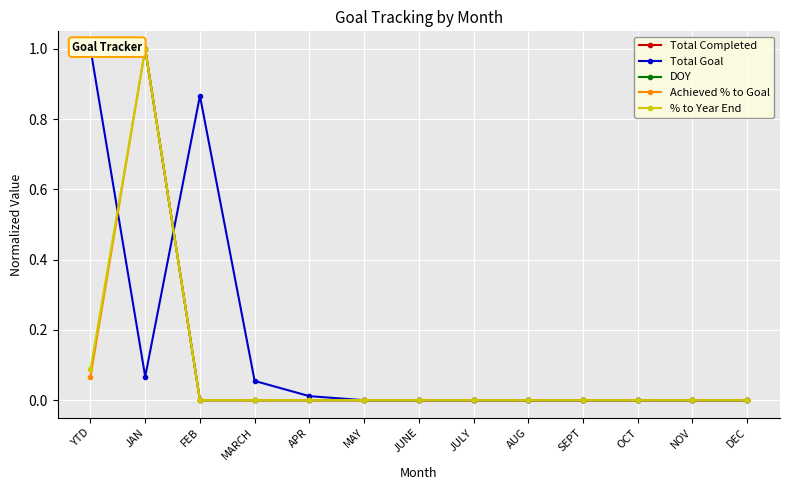

At which category is the sum across all series the highest?

JAN